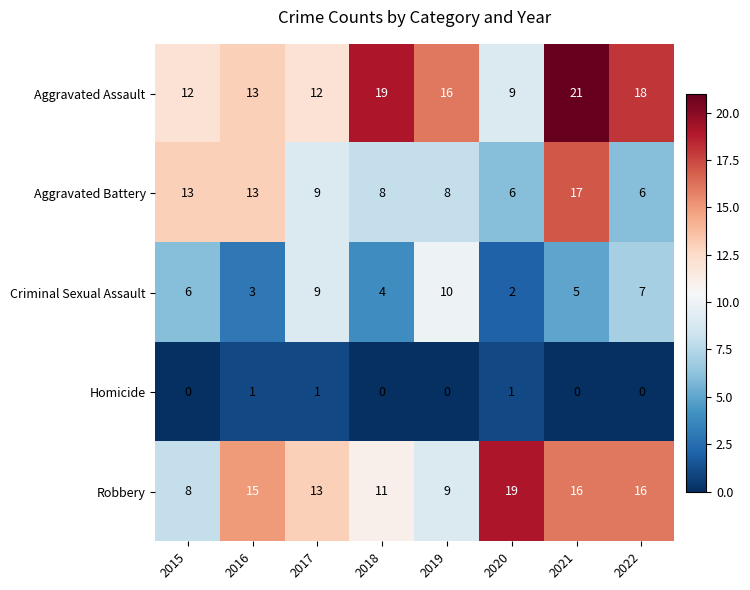

At how many categories does at least one series exceed 6?

8